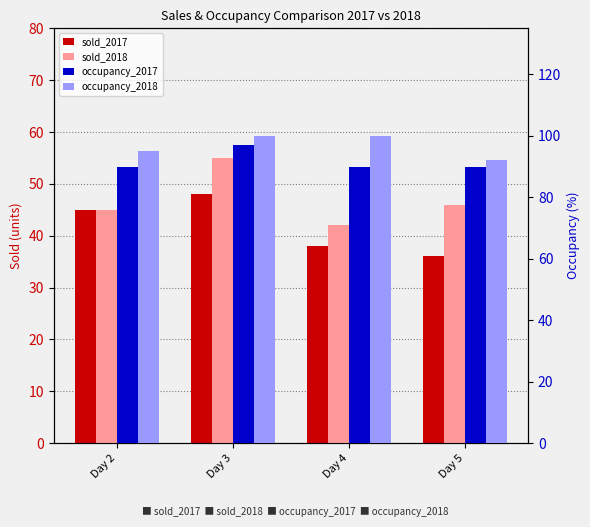

What is the highest value of the occupancy_2017 series?

97